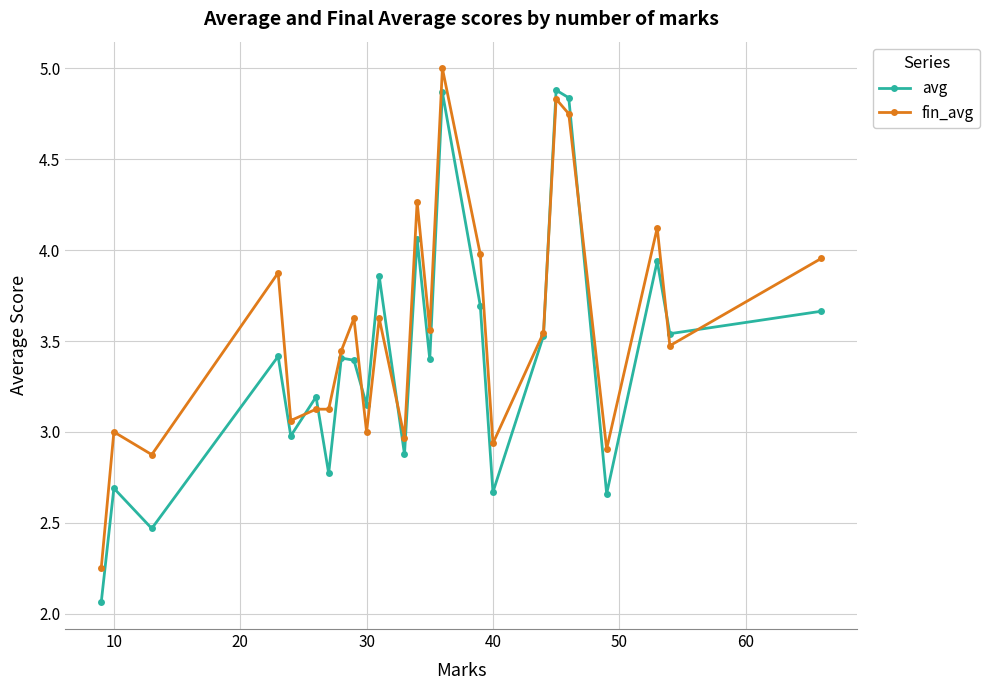

What is the greatest value displayed?

5.0